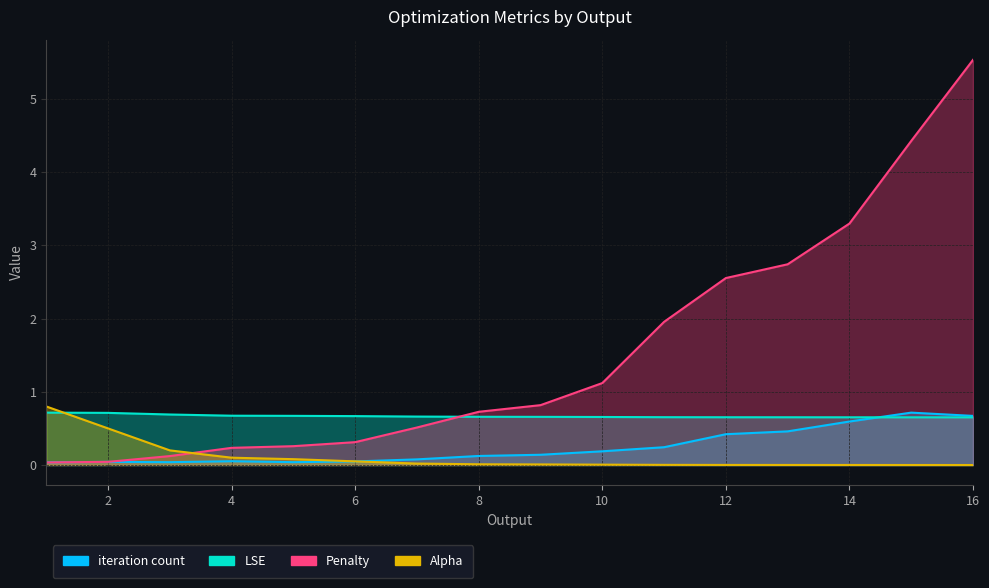

Where do iteration count and LSE first cross each other?

14 and 15